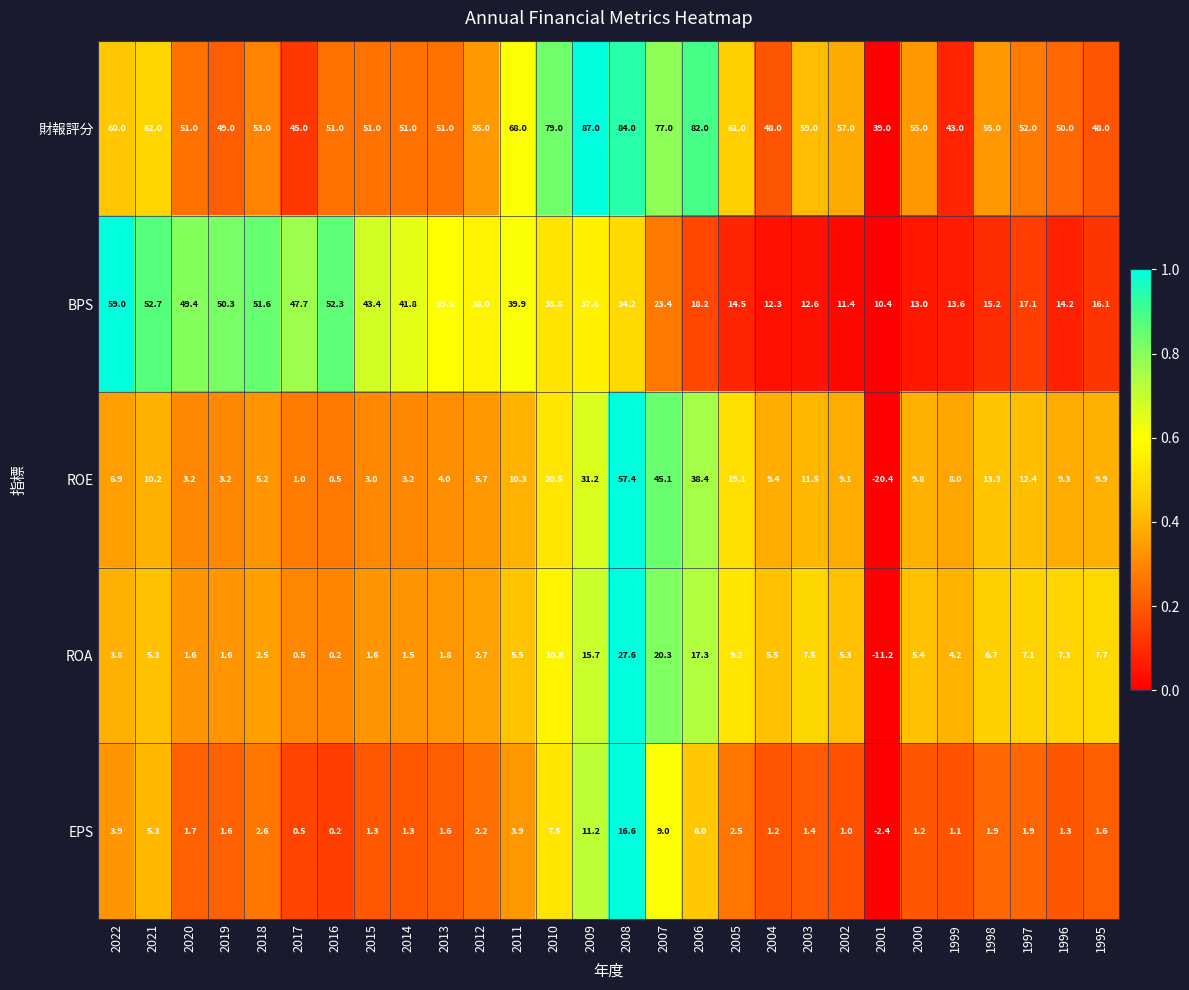

How many positive values does the ROE series have?

27